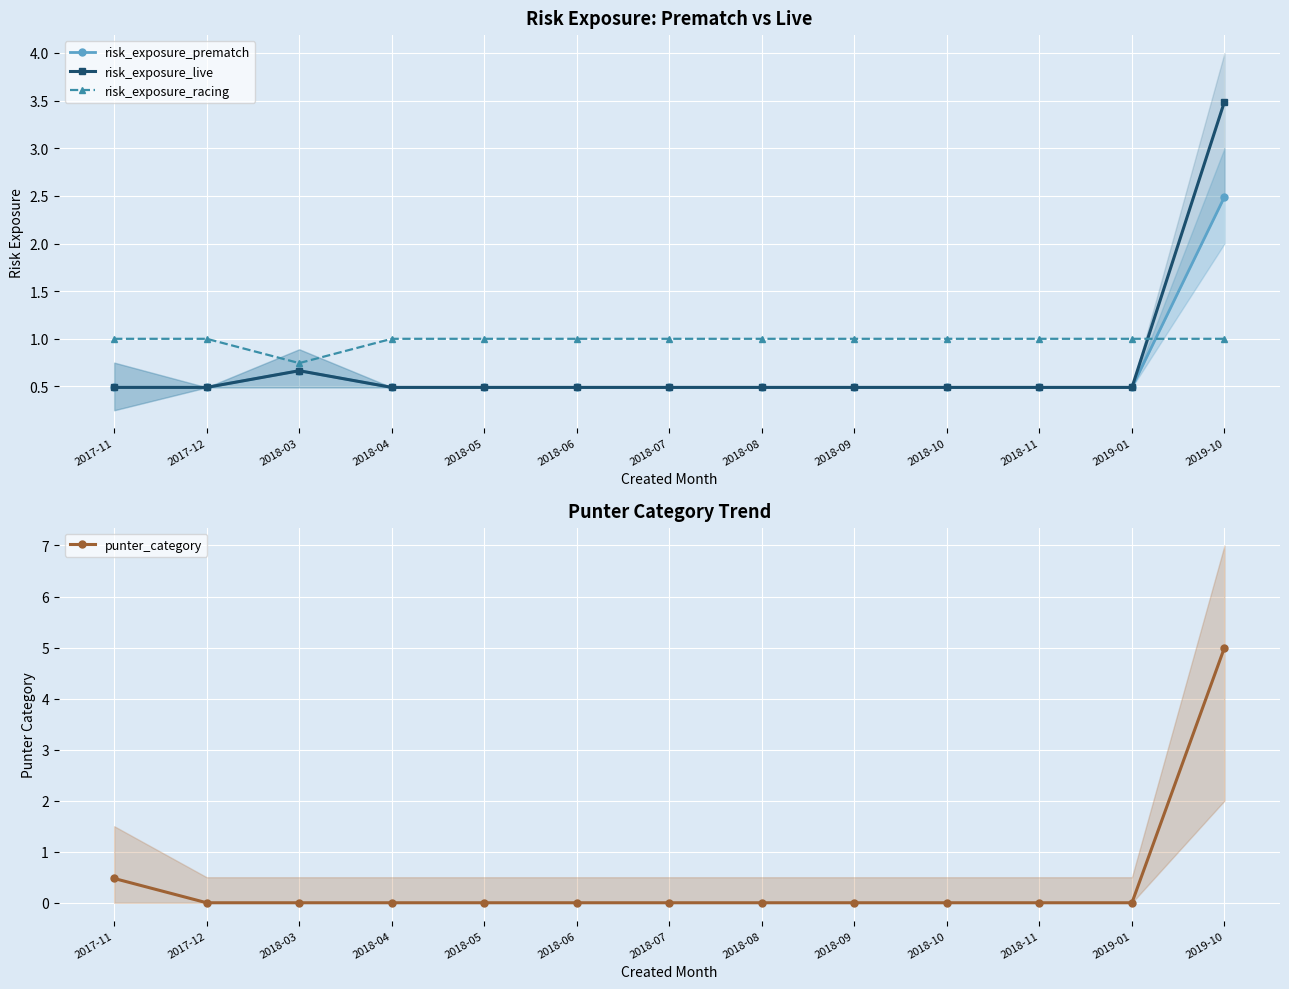

Rank the series at 2017-12 from highest to lowest value.

risk_exposure_racing, risk_exposure_prematch, risk_exposure_live, punter_category